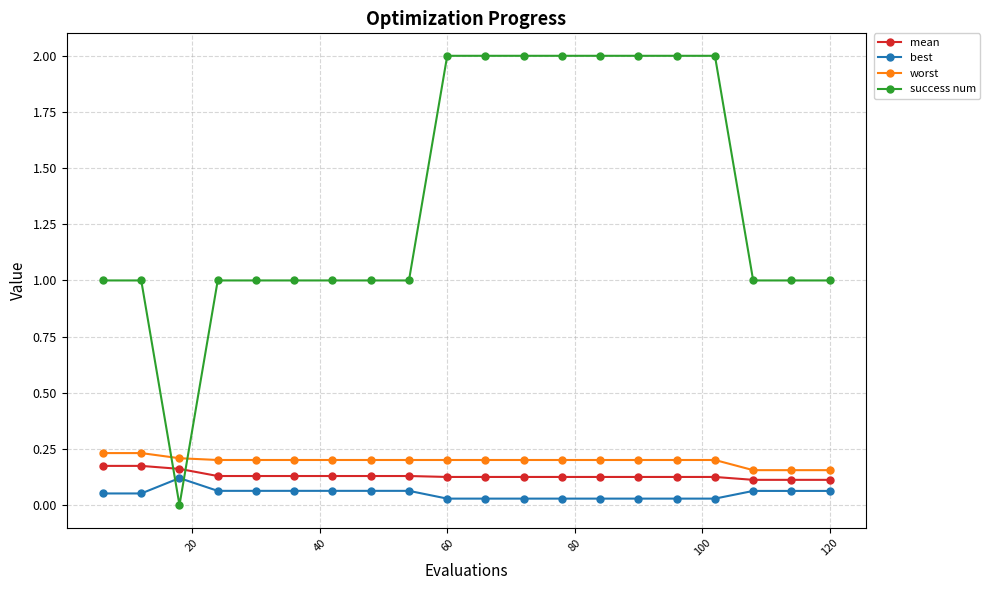

Which series has the largest total across all categories?

success num